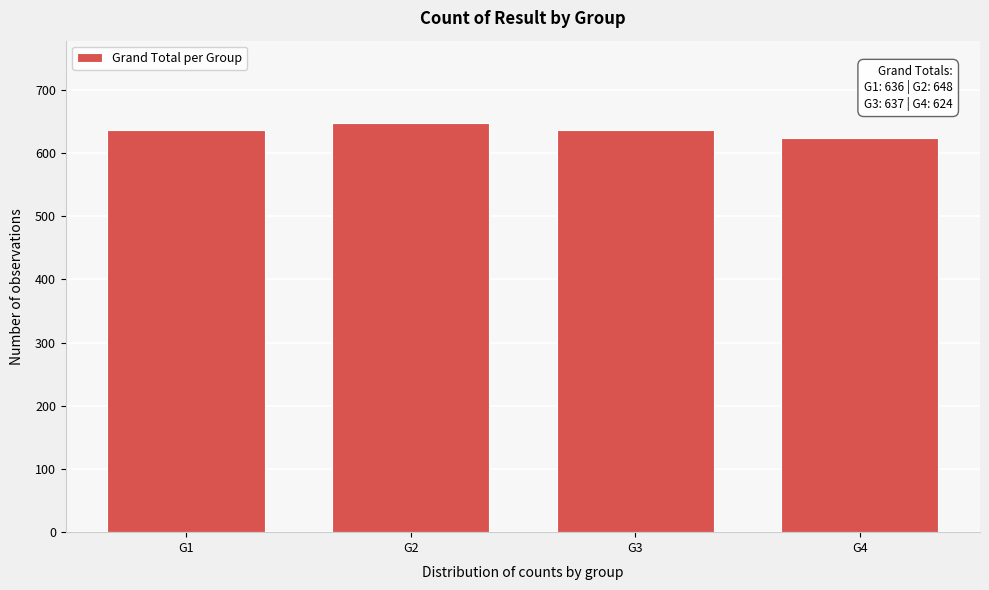

What is the average value?

636